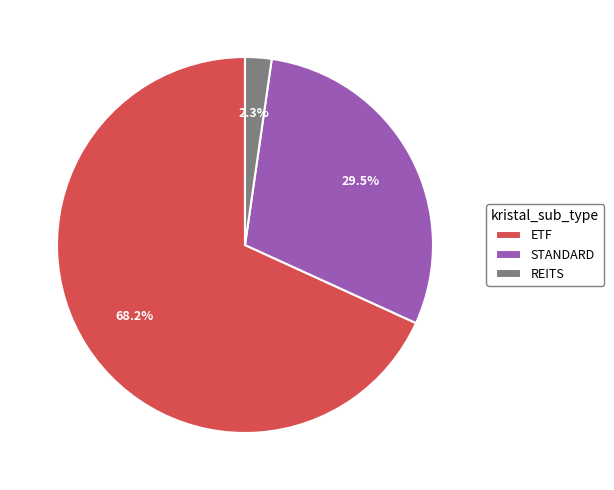

Is it true that REITS is 32% of the pie?

False